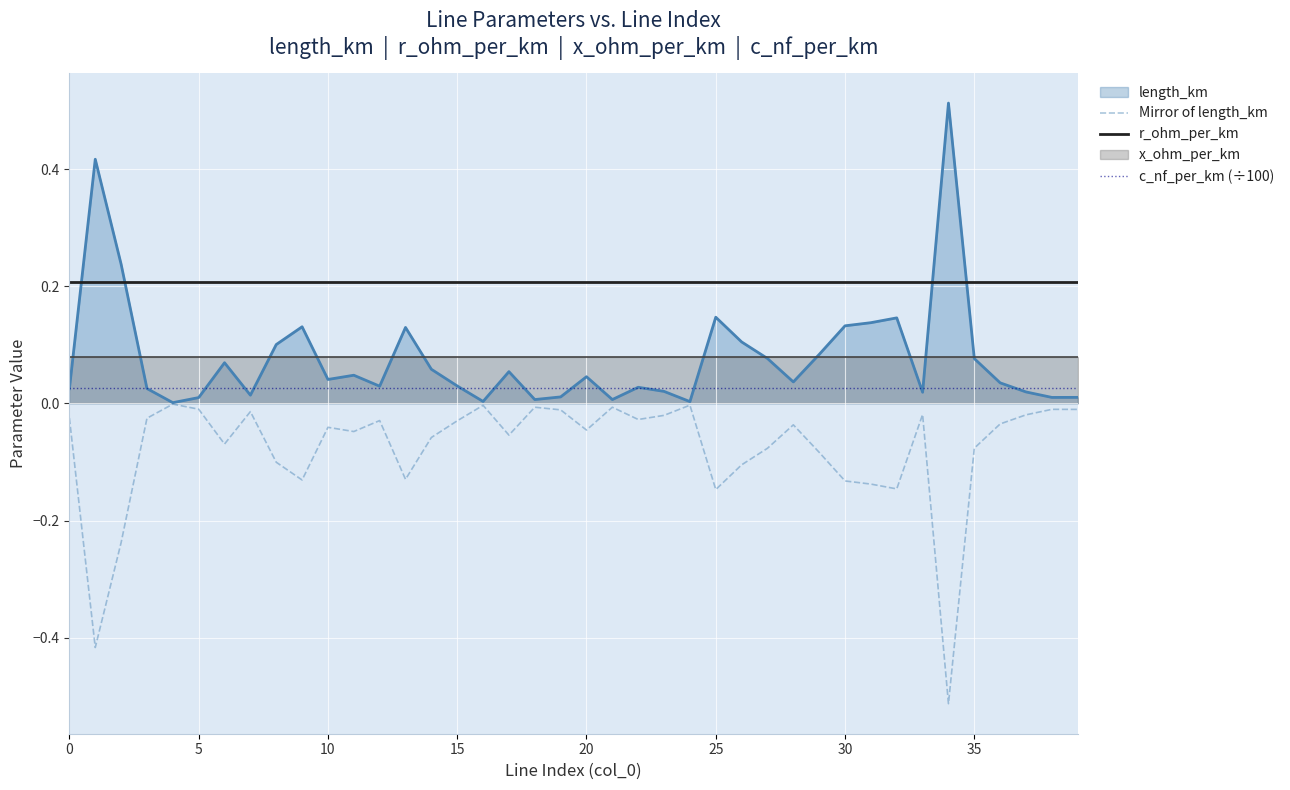

What is the highest value of the r_ohm_per_km series?

0.2